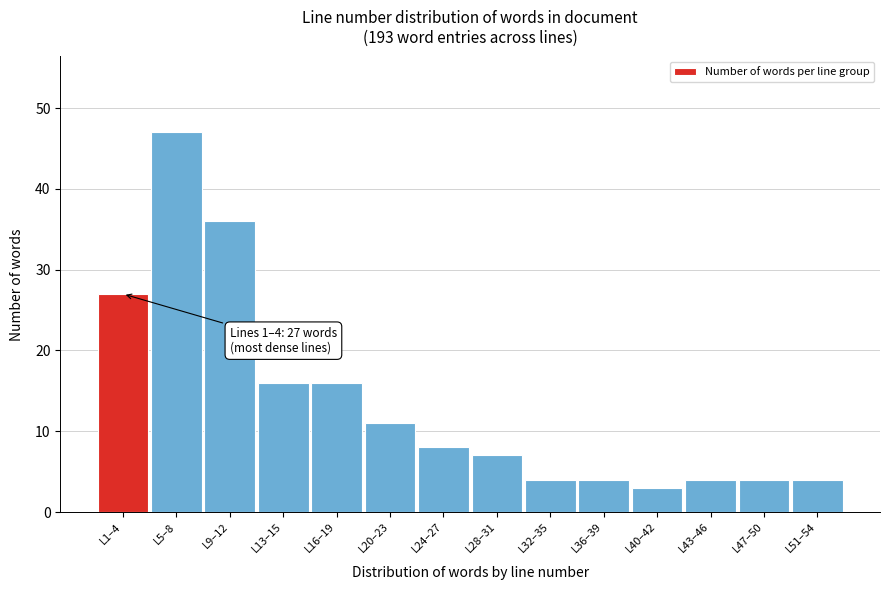

Reading left to right, what are all the values shown in this chart?

27	47	36	16	16	11	8	7	4	4	3	4	4	4